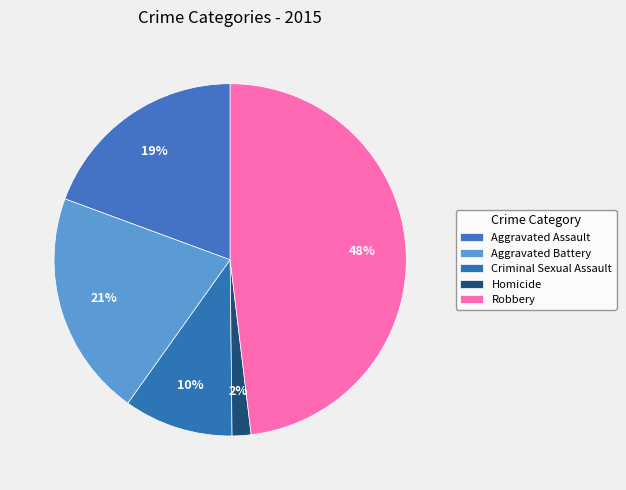

How many segments does this pie chart have?

5